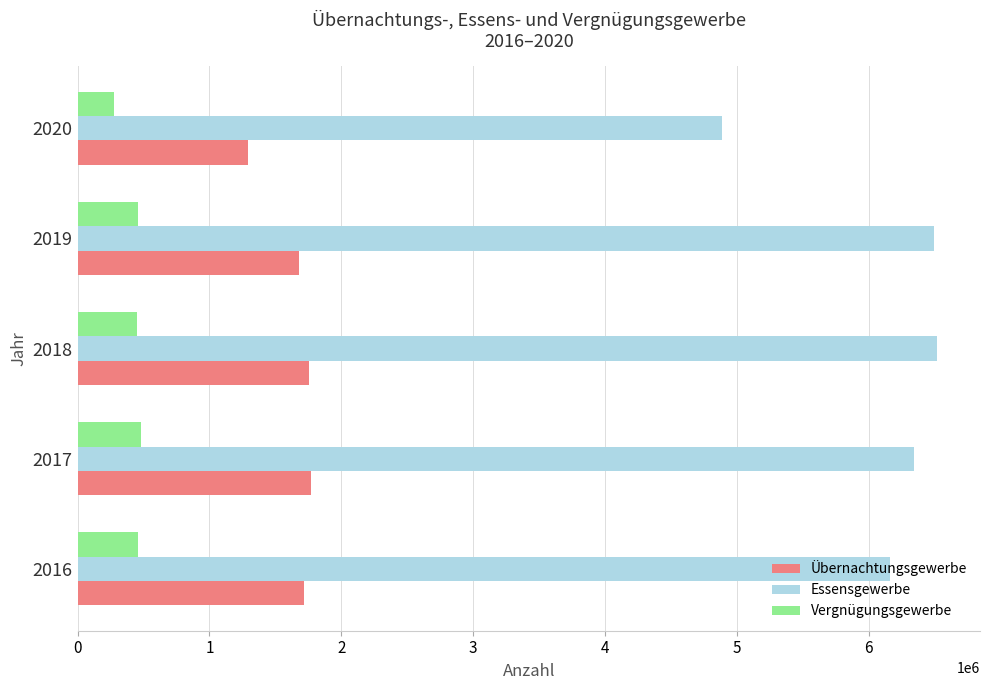

What is the maximum value for Essensgewerbe?

6516946